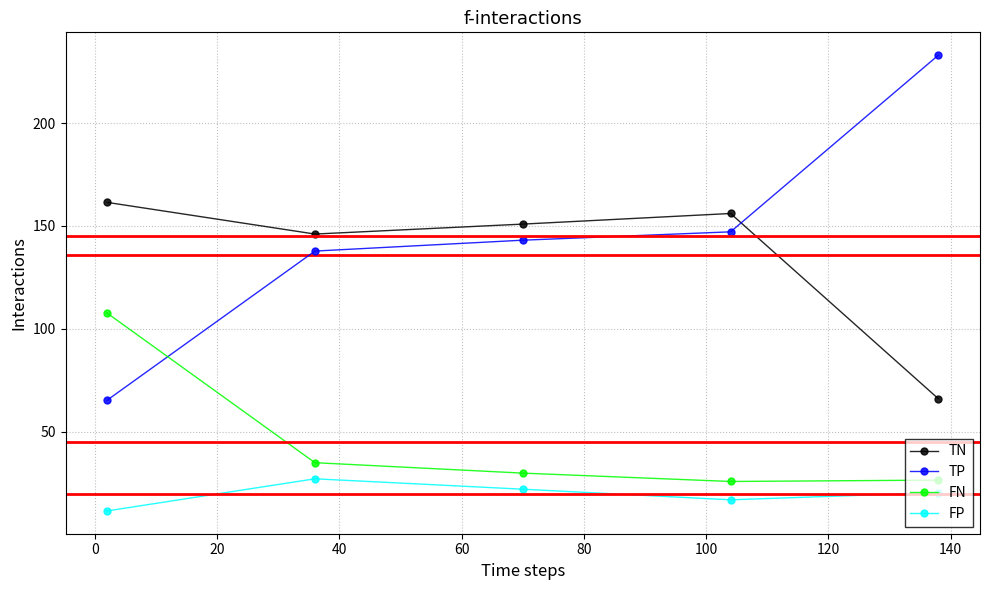

What are all the series names shown in the legend?

TN, TP, FN, FP